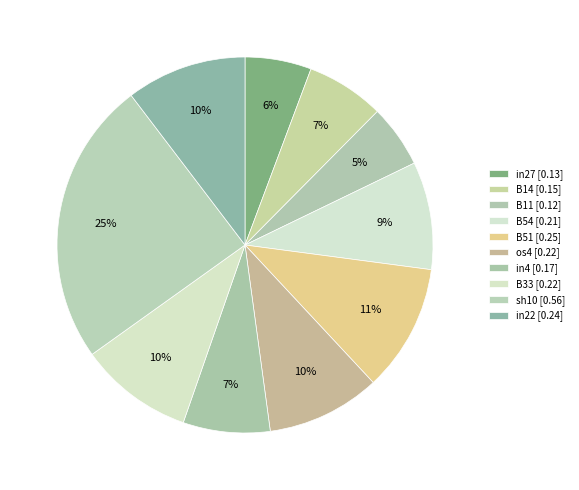

Which slice is the largest?

sh10